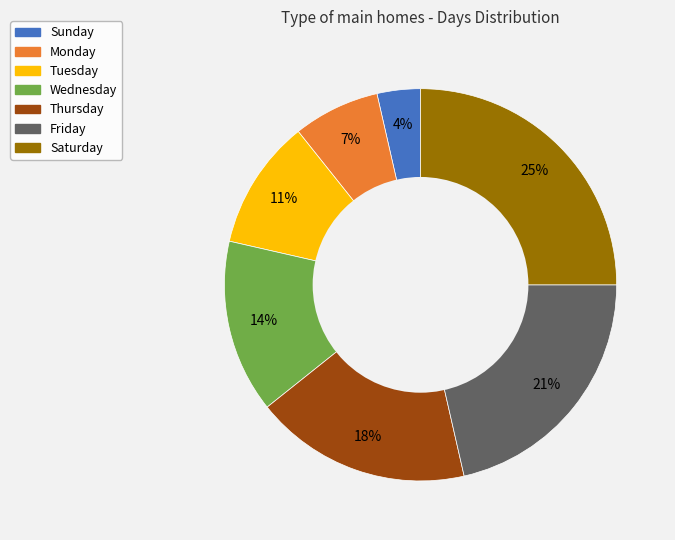

To the nearest percent, what portion does Saturday represent?

25%